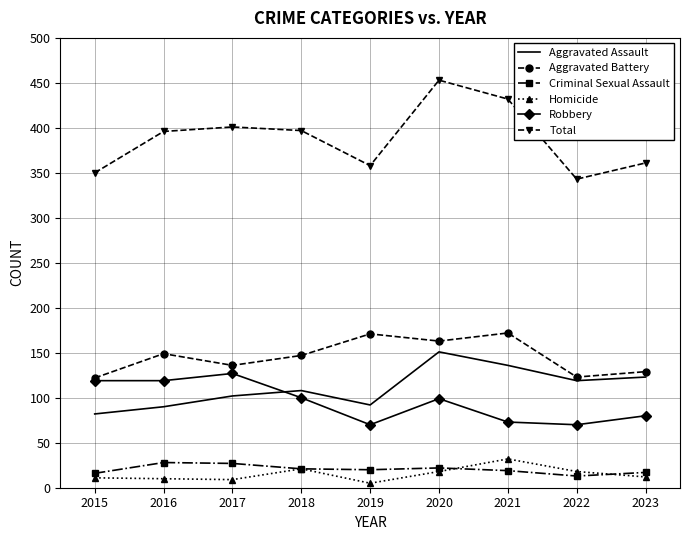

What is the difference between the highest and lowest values at 2020?

435